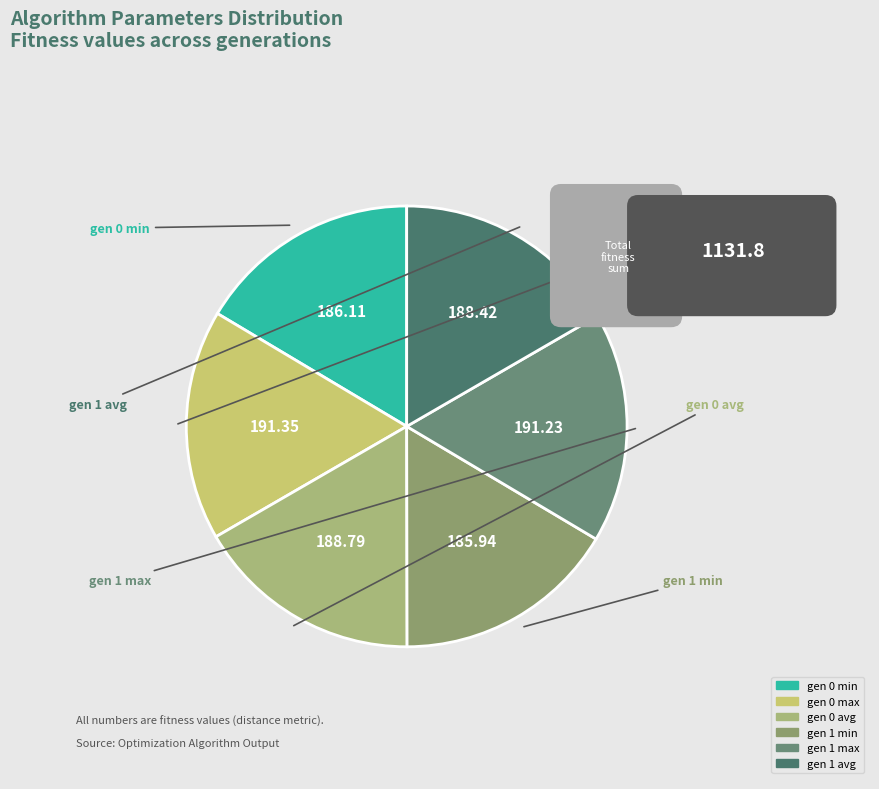

Combined, what portion of the pie is gen 1 max and gen 0 max?

33.8%